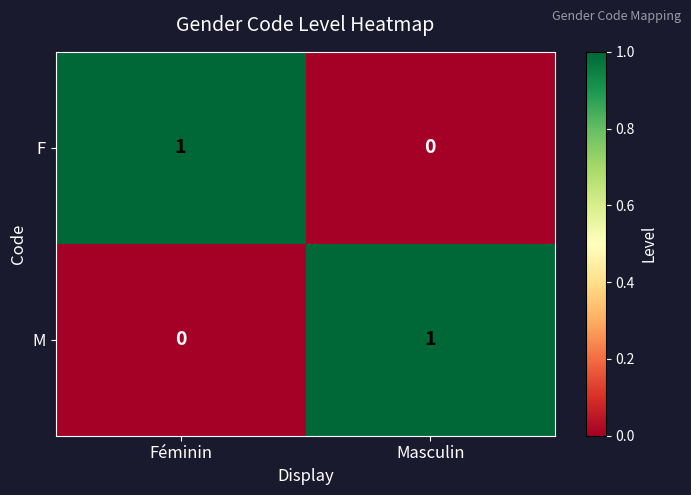

Reading left to right, extract all data points from this chart.

F: 1	0
M: 0	1